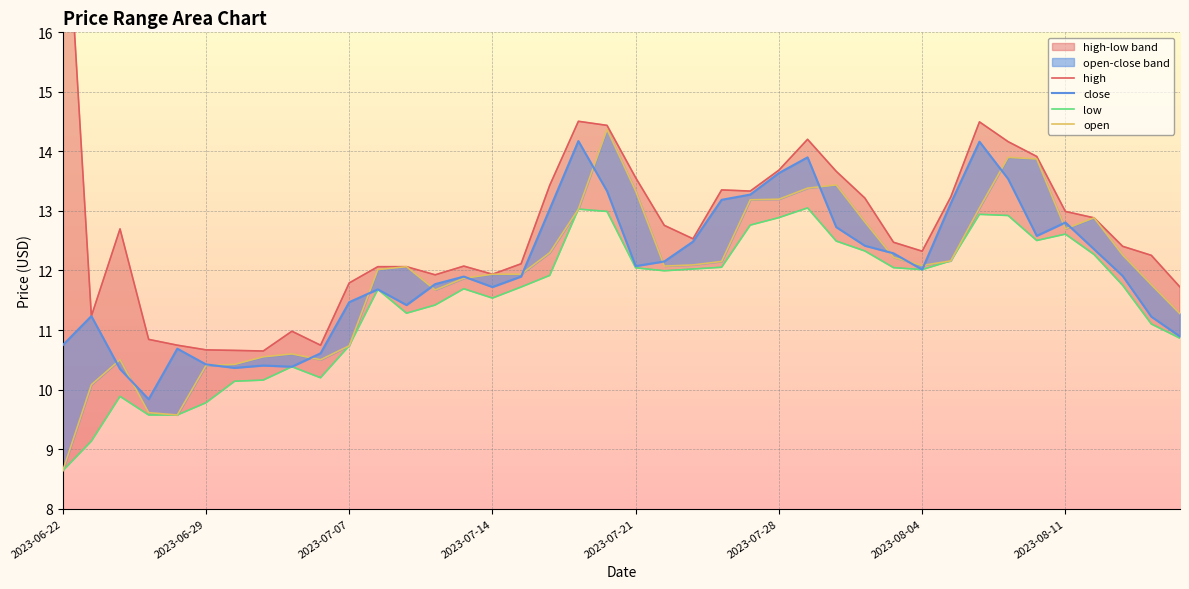

How many lines are shown in the chart?

4